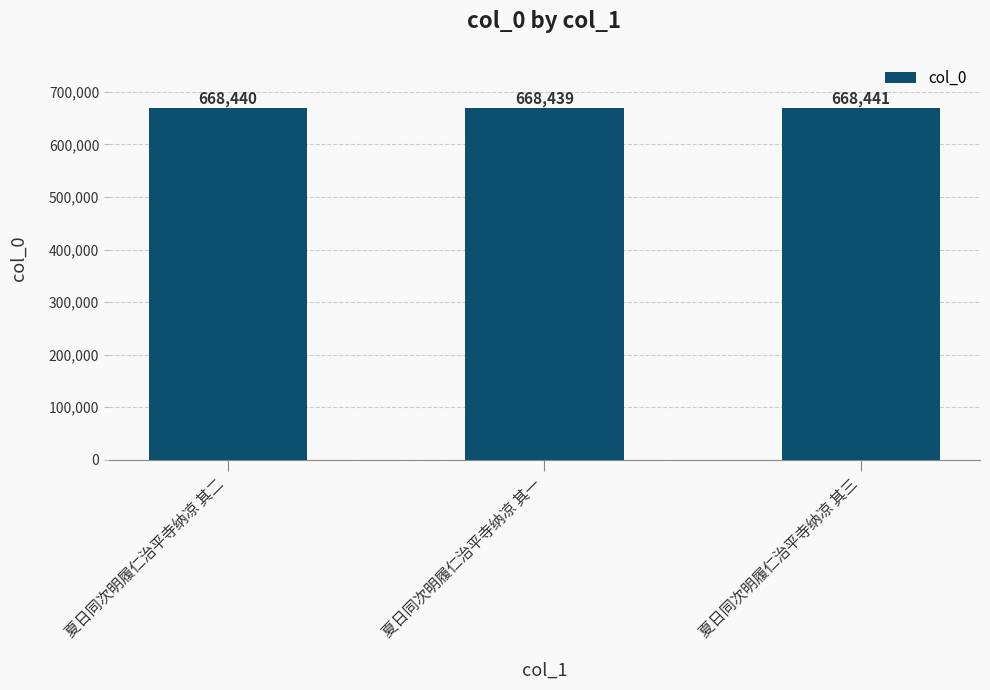

What is the ratio of the value at 夏日同次明履仁治平寺纳凉 其一 to the value at 夏日同次明履仁治平寺纳凉 其三?

1.0